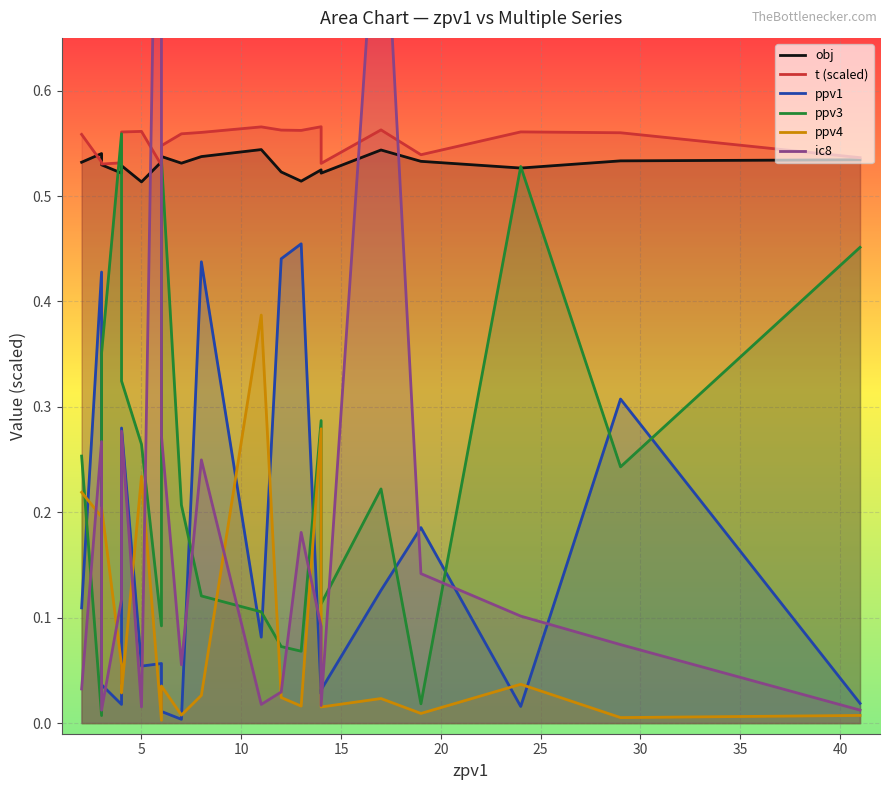

True or false: ppv1 and obj intersect in this chart.

False